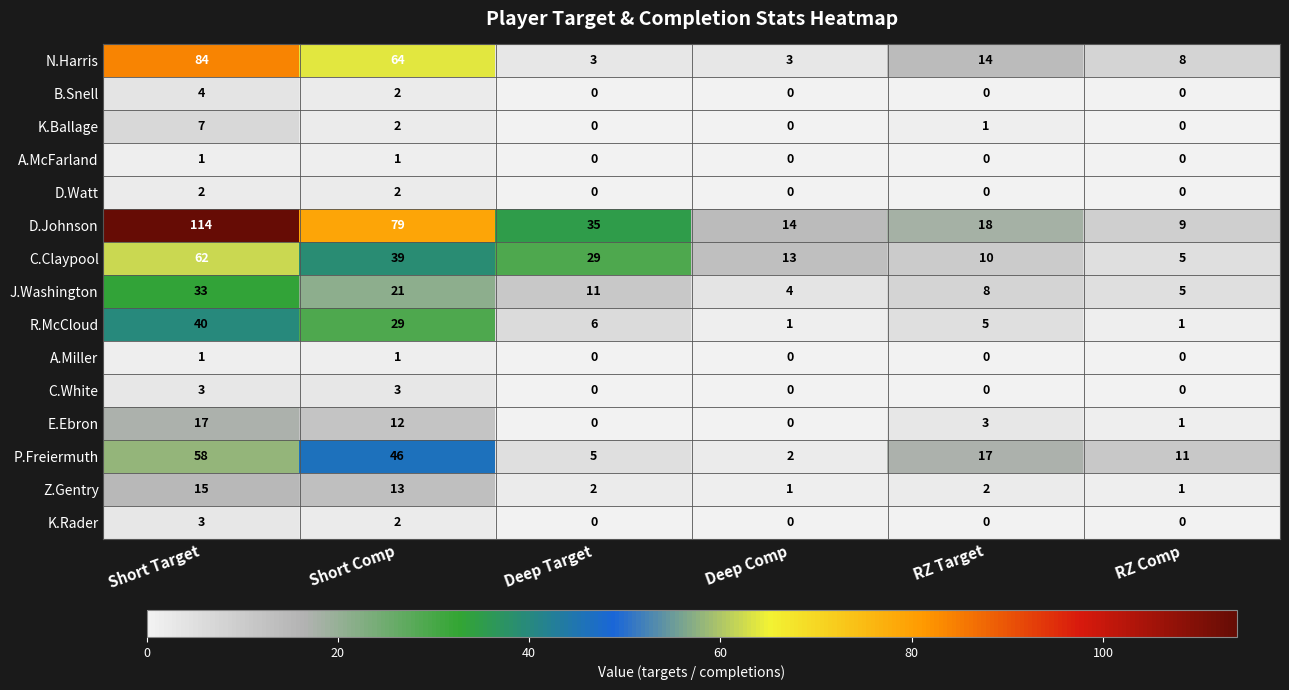

Is the value of A.Miller at Deep Target greater than the value of Z.Gentry at RZ Target?

No